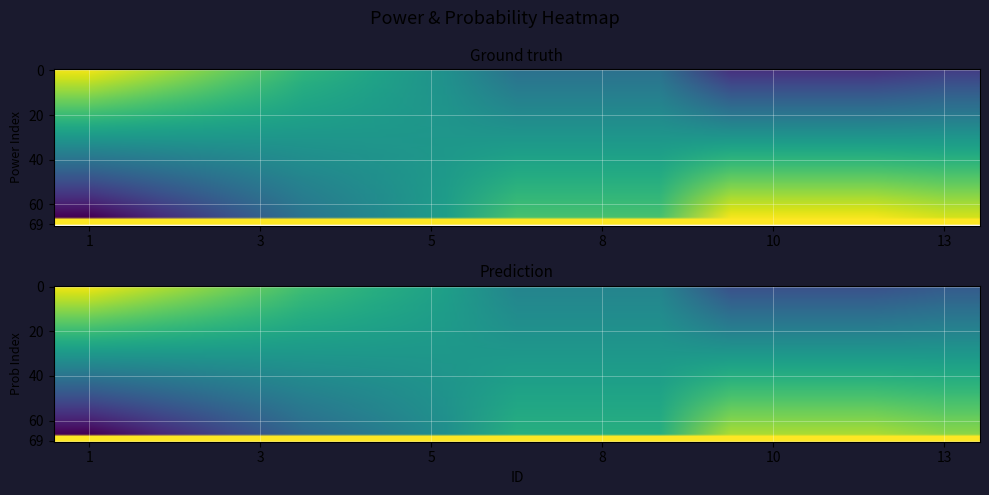

At which category is the sum across all series the highest?

1